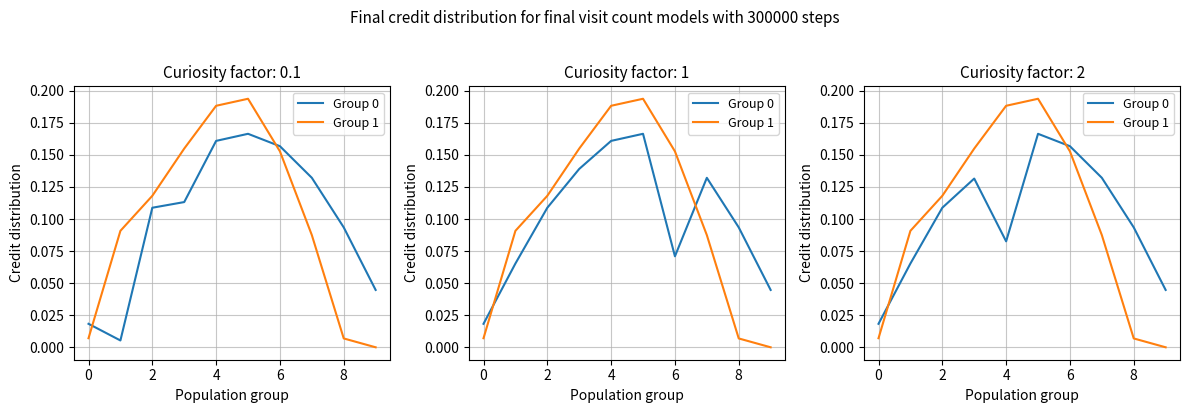

How many data points does each series have?

10